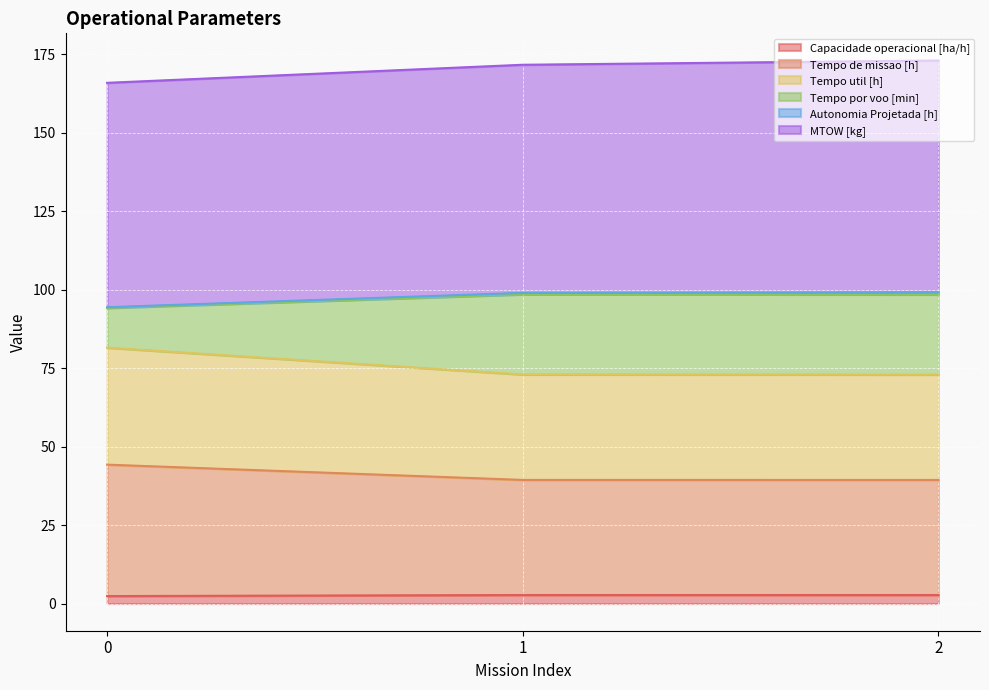

Does the chart display data point markers on the line(s)?

No